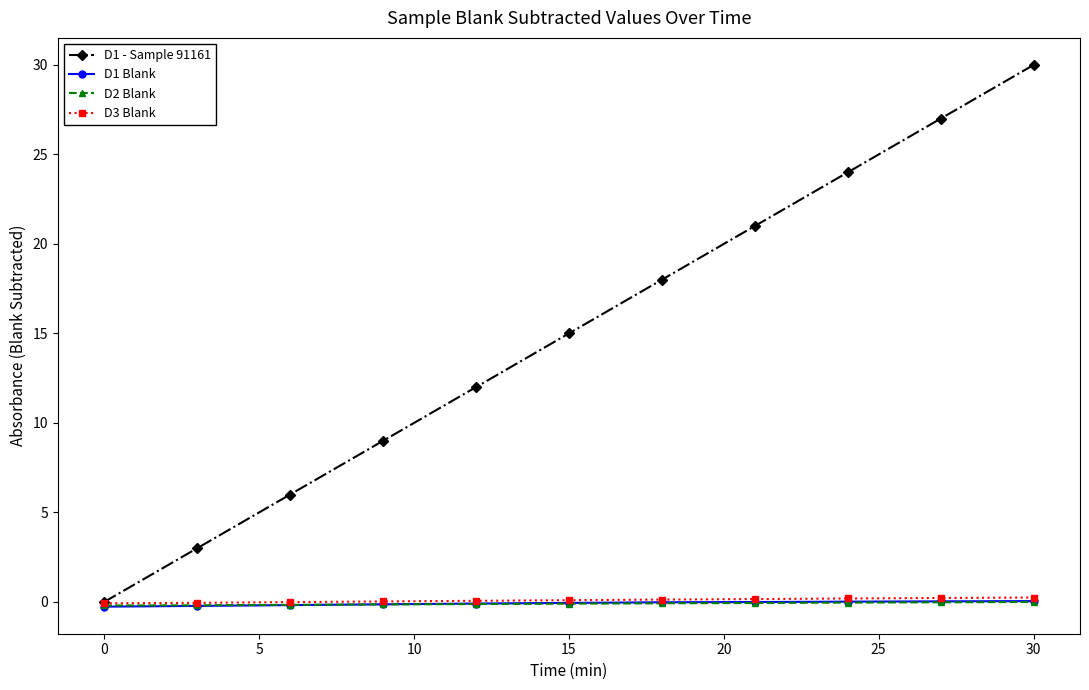

Which series has the widest spread of values?

D1 - Sample 91161